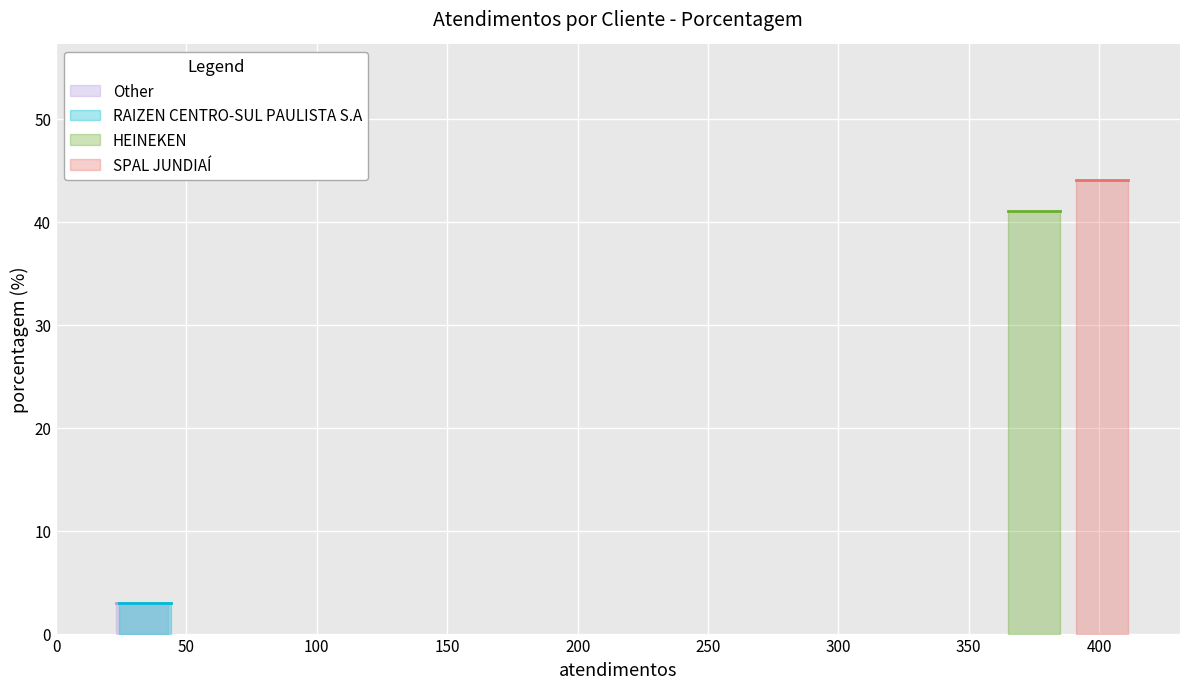

Between Other and HEINEKEN, which is larger?

HEINEKEN